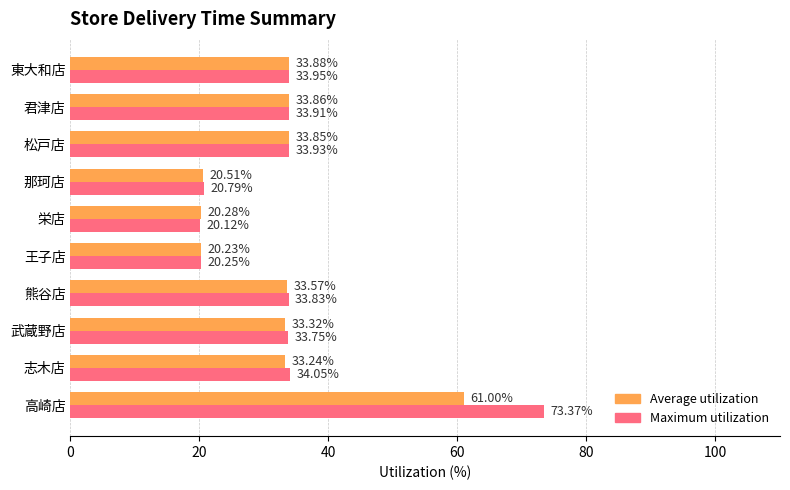

Which series has the largest total across all categories?

Maximum utilization